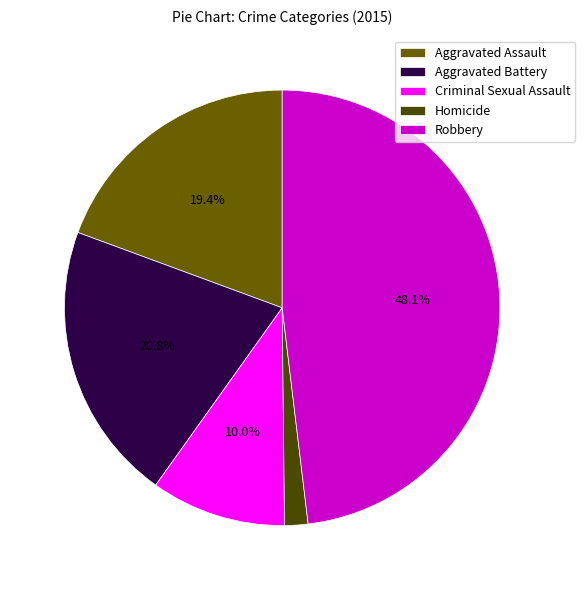

How many slices are in this pie chart?

5